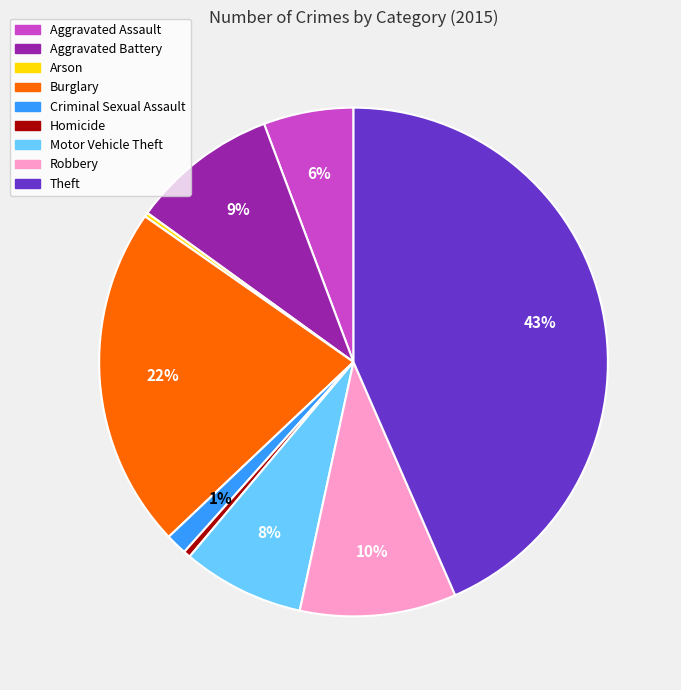

Which category has the biggest portion of the pie?

Theft